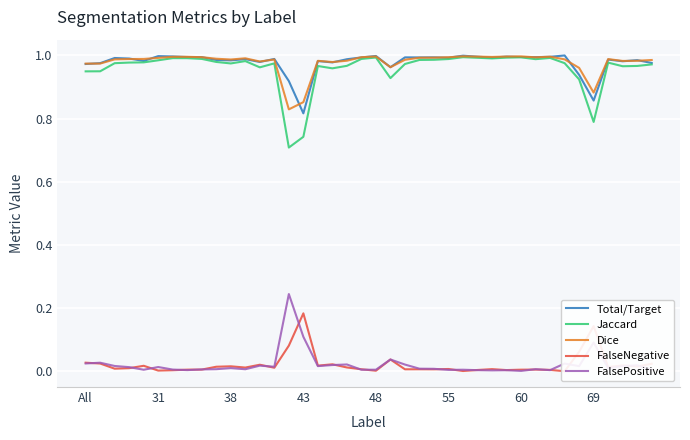

True or false: FalsePositive and Dice intersect in this chart.

False